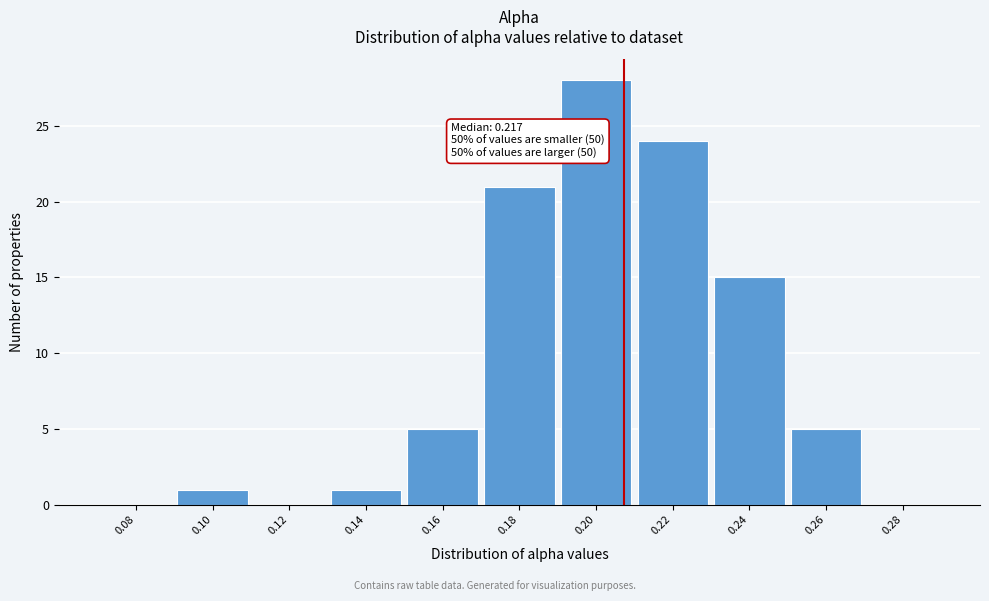

Reading left to right, extract all data points from this chart.

0.08=0	0.10=1	0.12=0	0.14=1	0.16=5	0.18=21	0.20=28	0.22=24	0.24=15	0.26=5	0.28=0